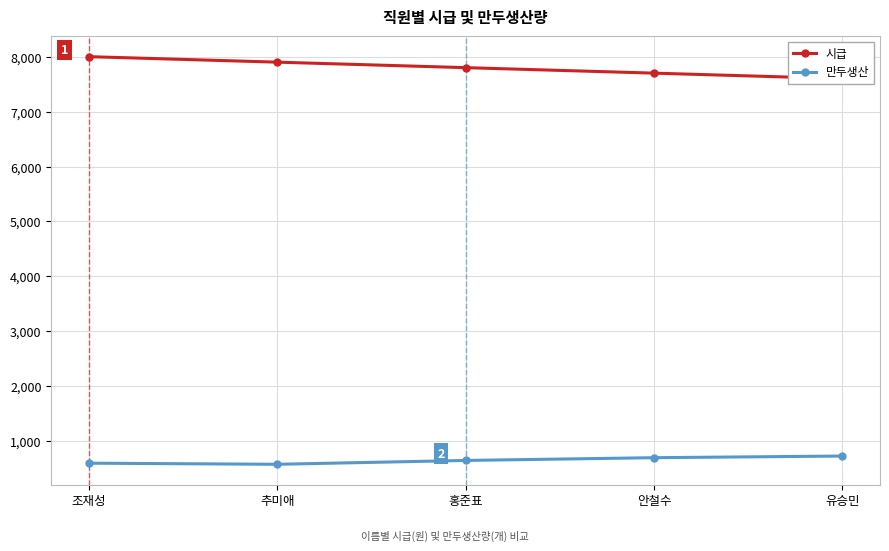

At which category is the sum across all series the highest?

조재성